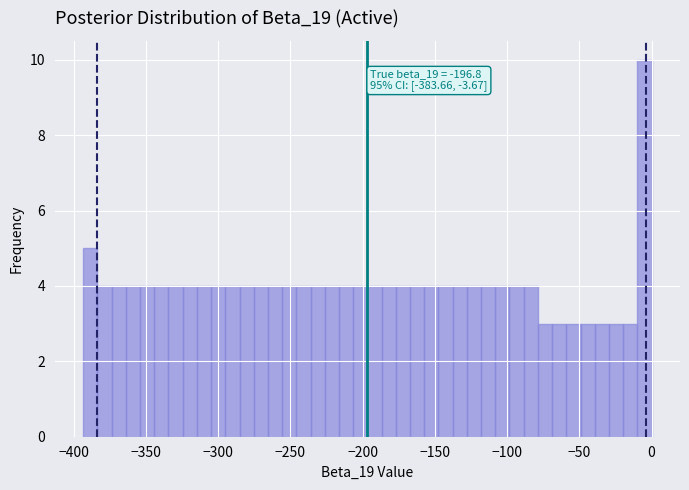

Around what value on the x-axis is the tallest bar? Give the approximate position of its centre, as read against the axis.

-5